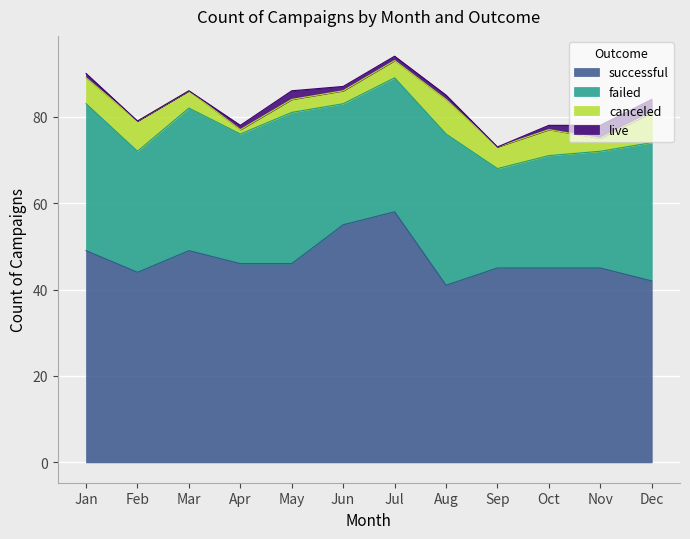

At which label does live first exceed 1?

May